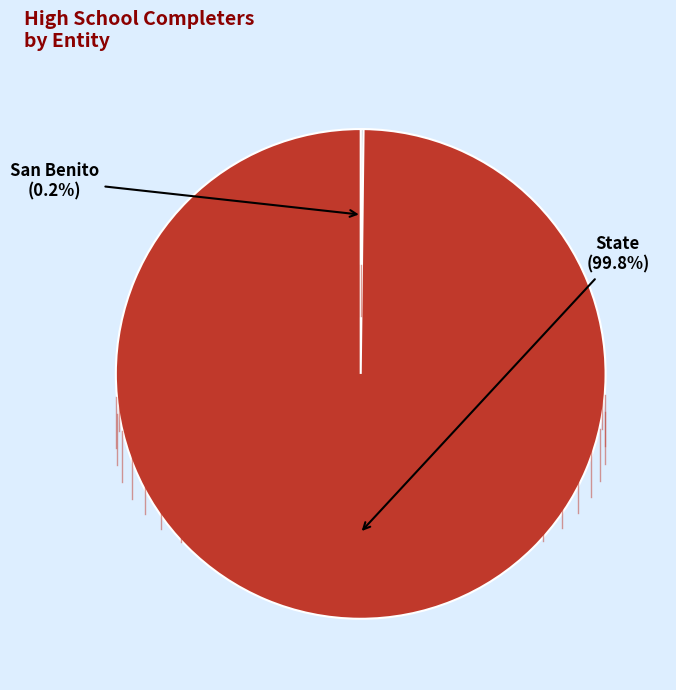

What is the largest slice in the pie chart?

State